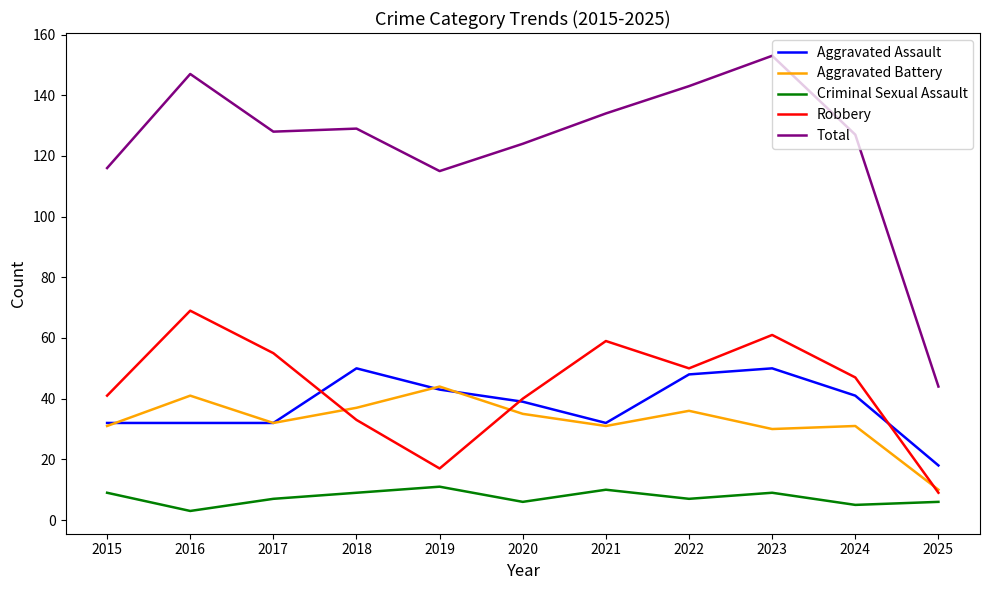

Which series has the largest total across all categories?

Total